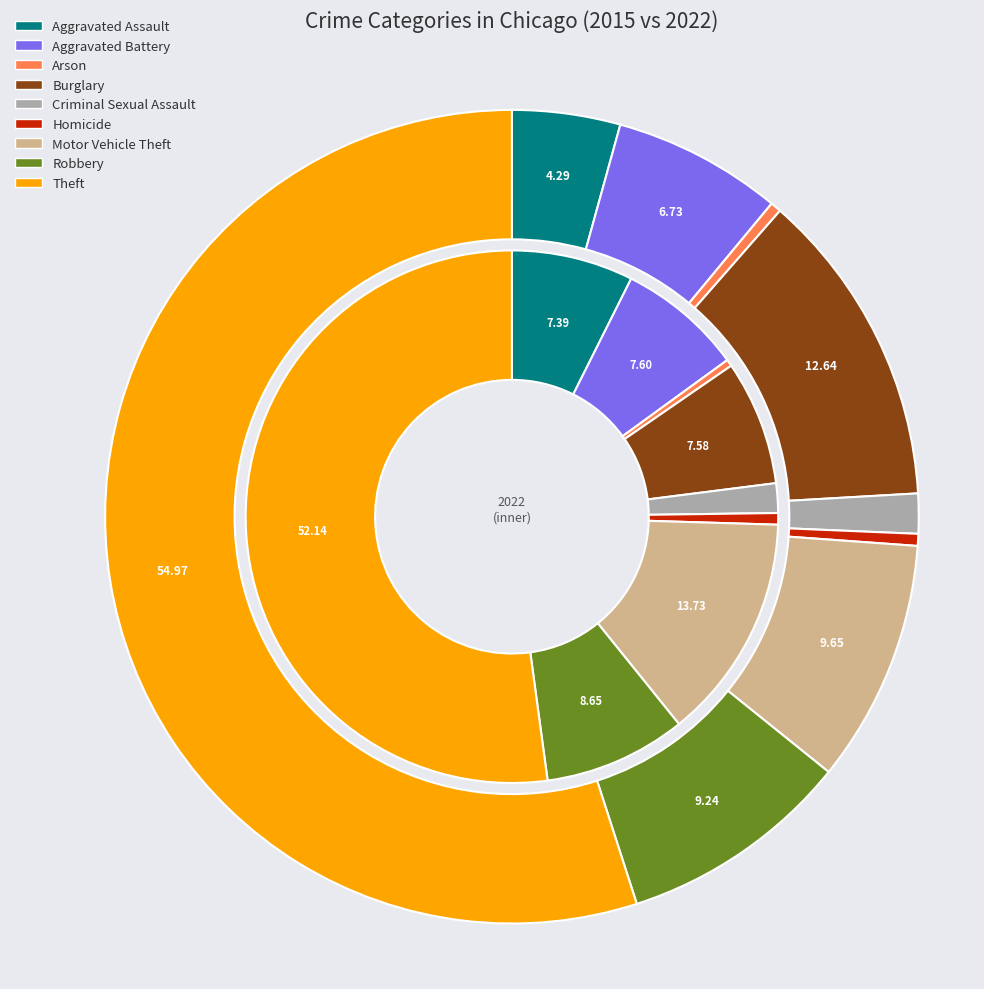

To the nearest percent, what is the difference between the largest and smallest slice percentages?

55%